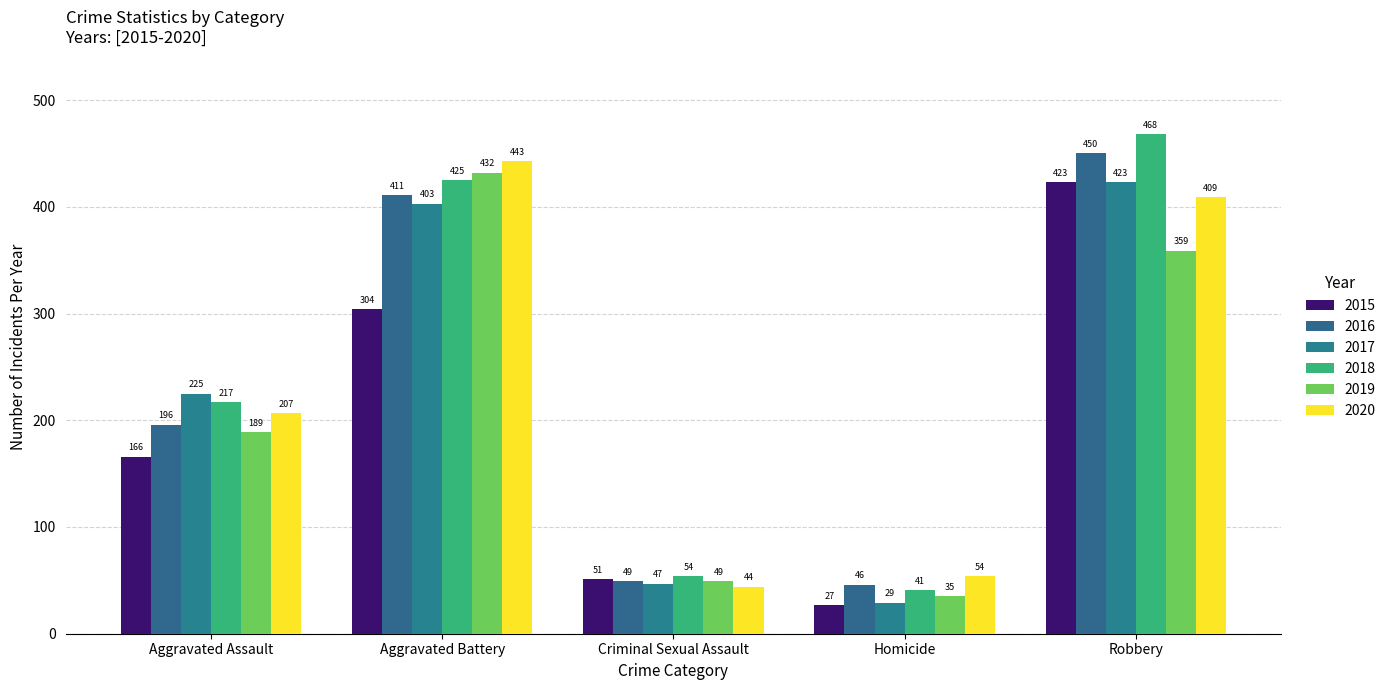

Are the bars horizontal?

No